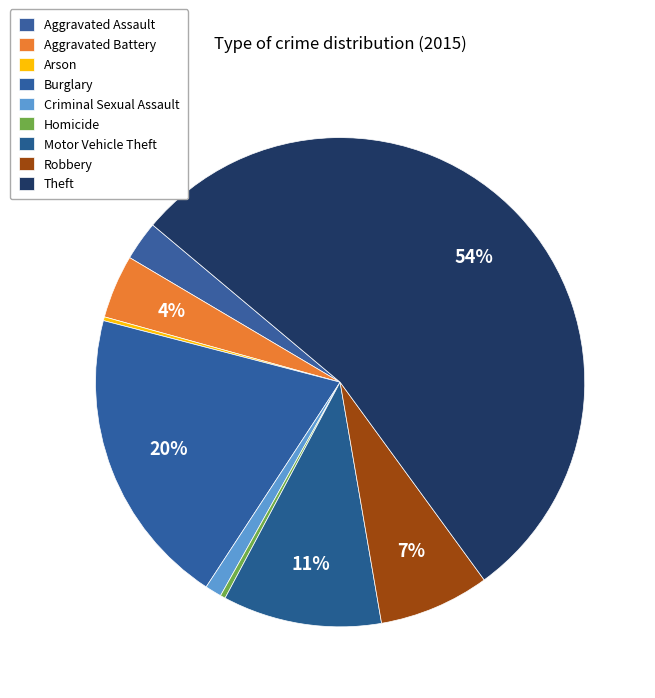

Between Motor Vehicle Theft and Theft, which is larger?

Theft